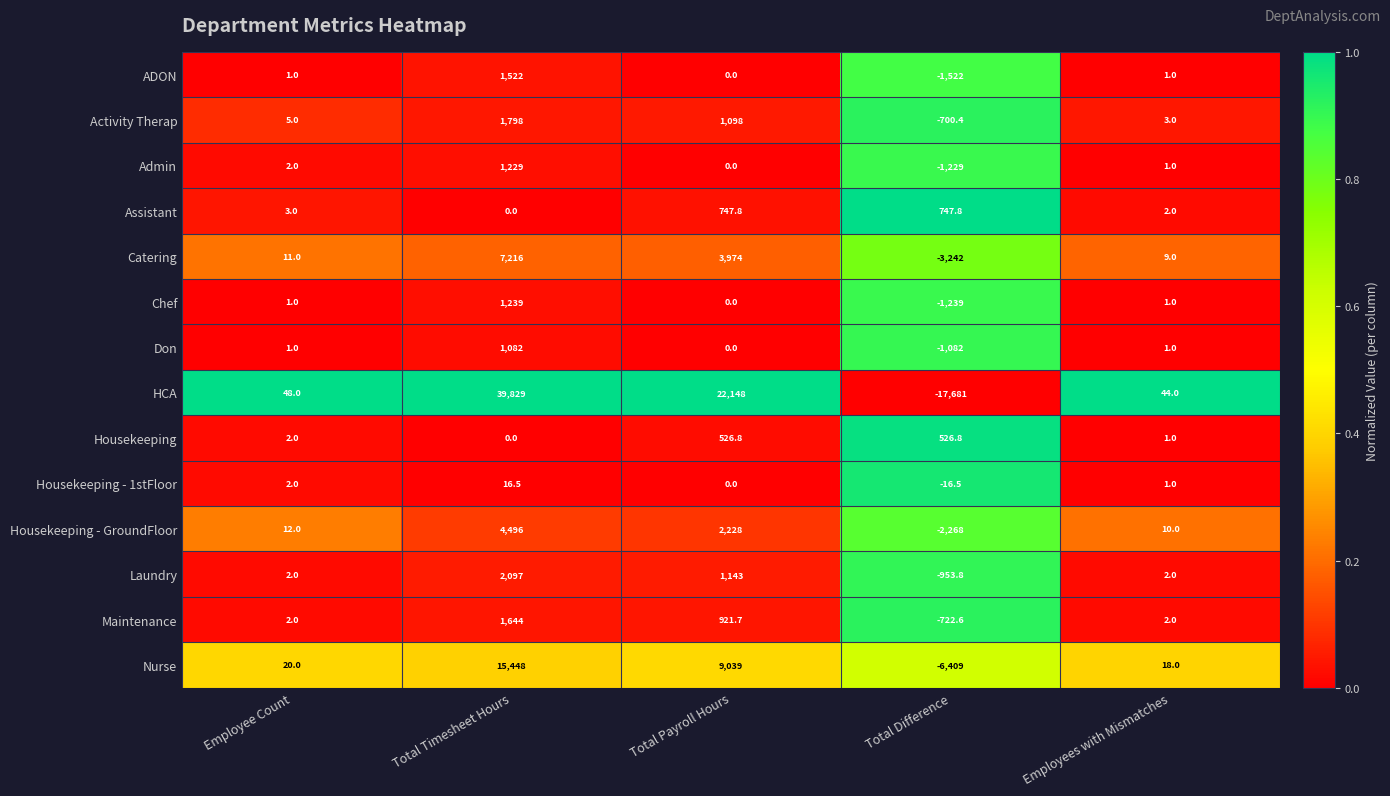

The value of Catering at Total Payroll Hours is 3974.0. True or false?

True